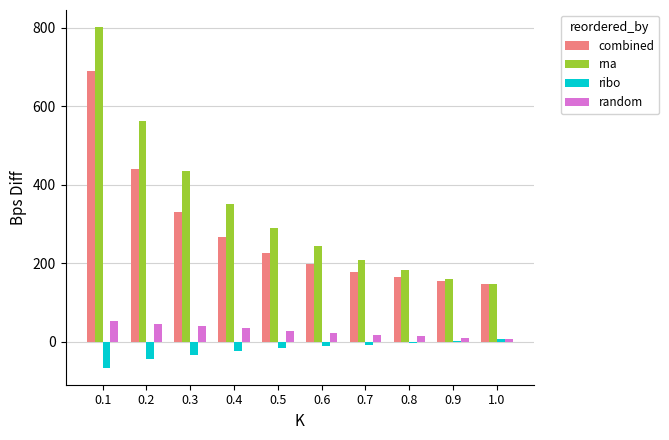

What is the sum of all random values?

268